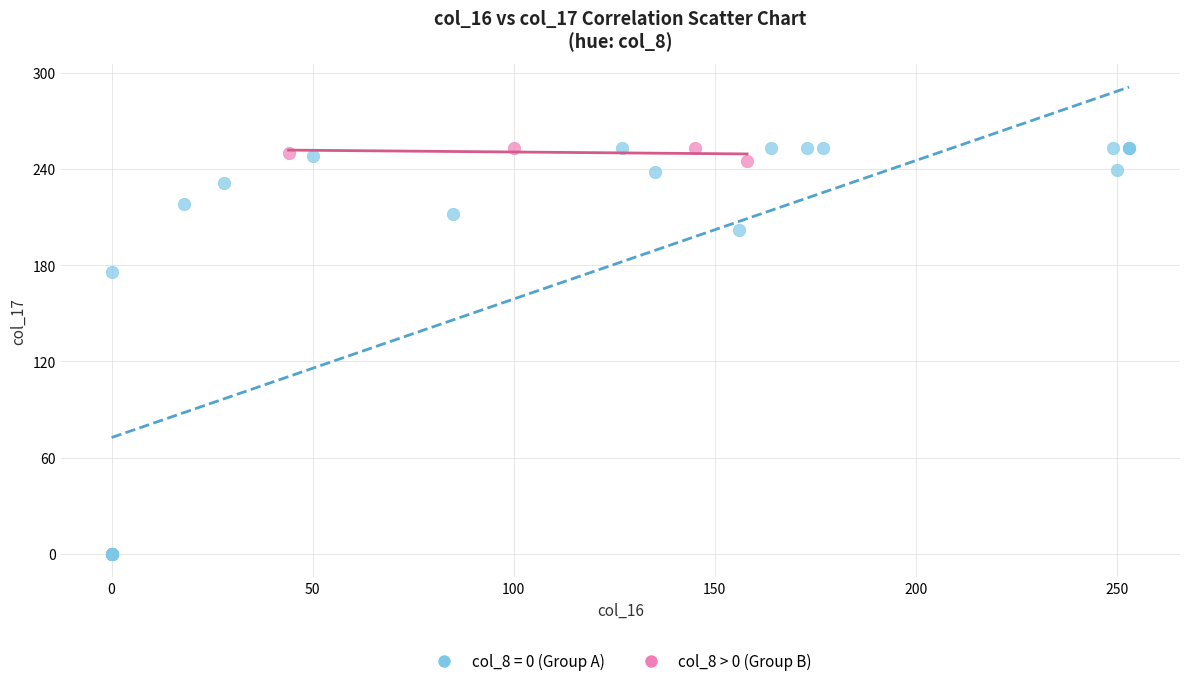

Which series contains the lowest Y value?

col_8 = 0 (Group A)